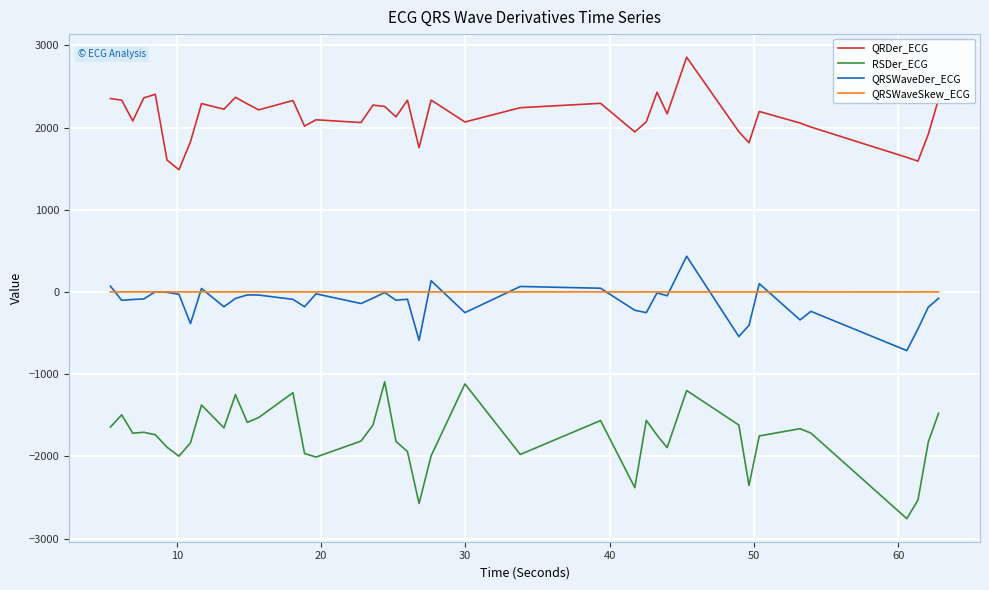

Which series has the largest total across all categories?

QRDer_ECG